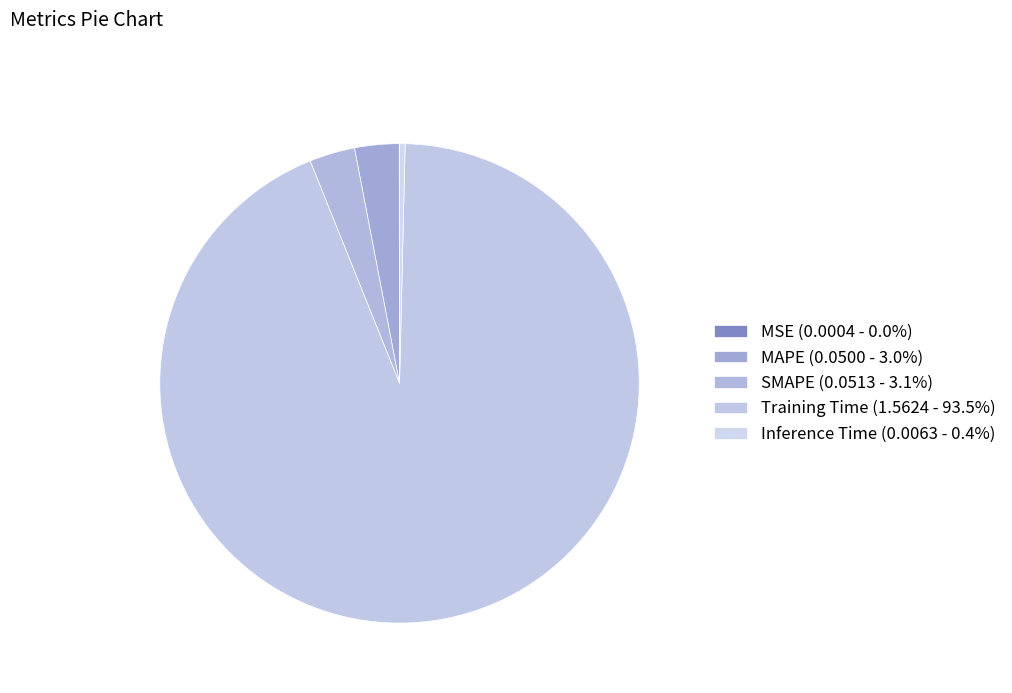

The MSE slice represents 6% of the pie. True or false?

False